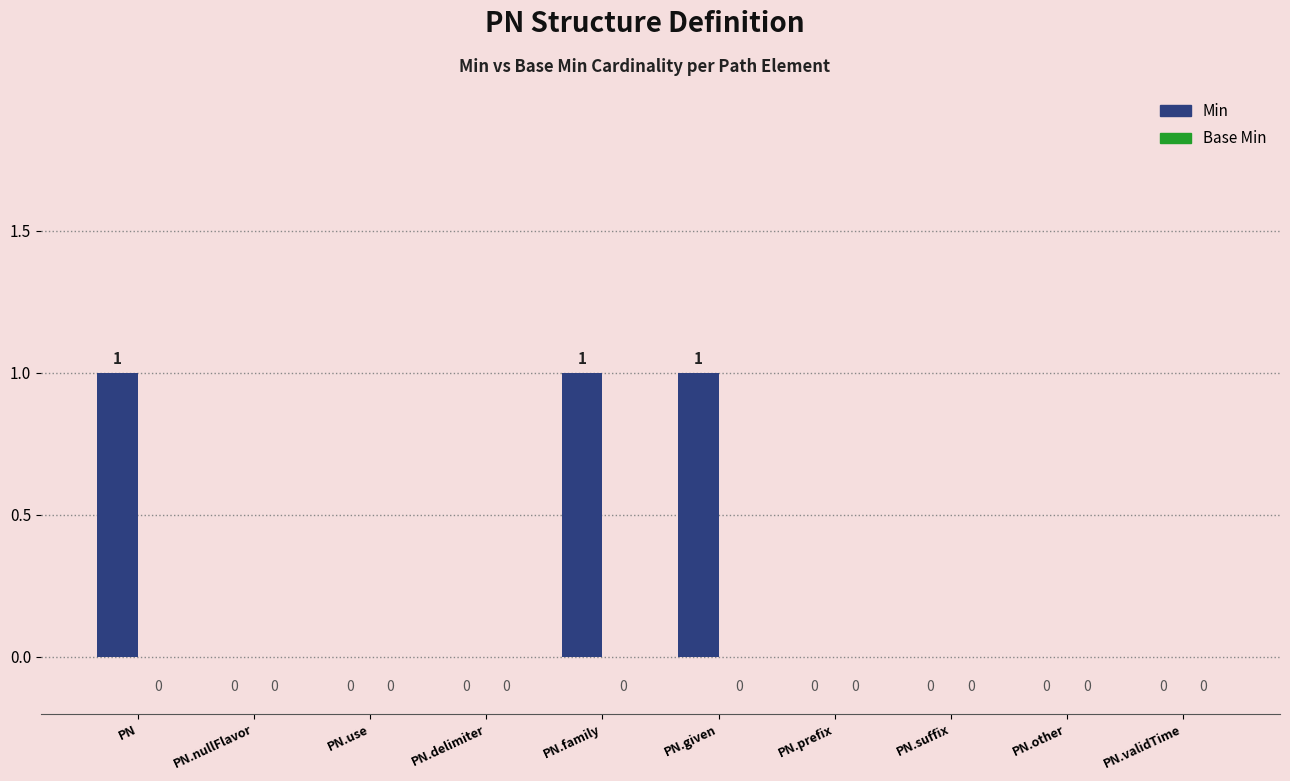

How many values are between 0 and 1?

10